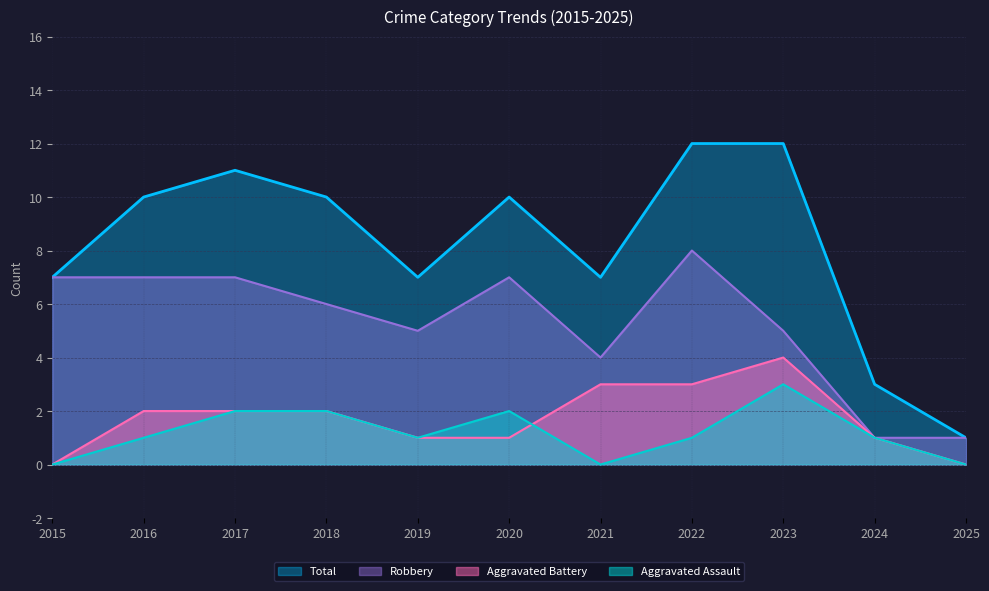

What are all the series names shown in the legend?

Total, Robbery, Aggravated Battery, Aggravated Assault